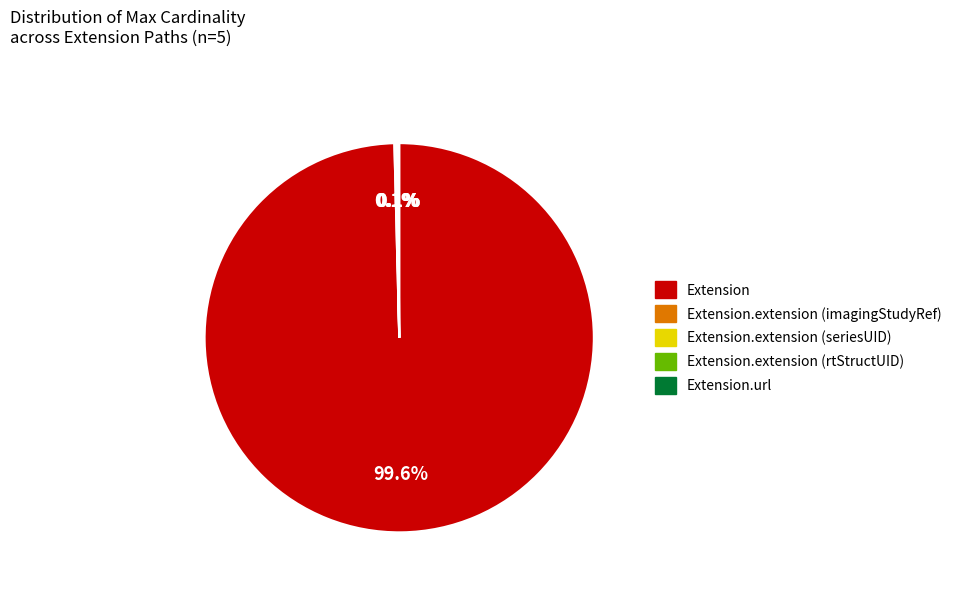

Count the number of slices in the pie.

5